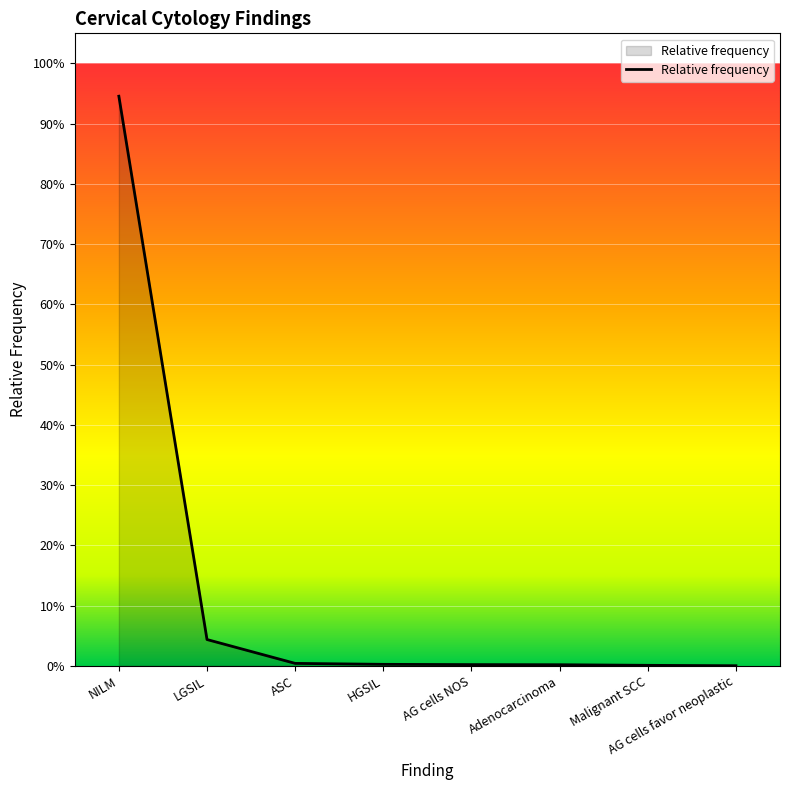

Reading left to right, what are all the values shown in this chart?

0.9	0.0	0.0	0.0	0.0	0.0	0.0	0.0